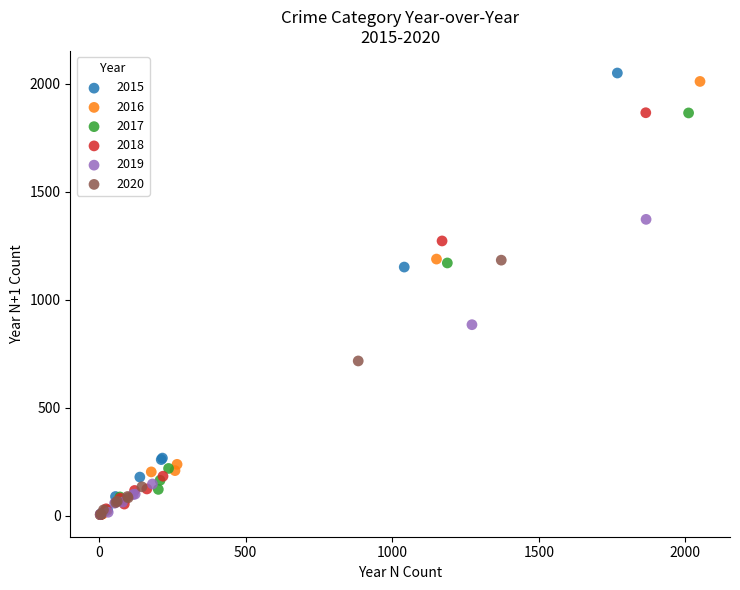

Which series has the largest Y range (max minus min)?

2015